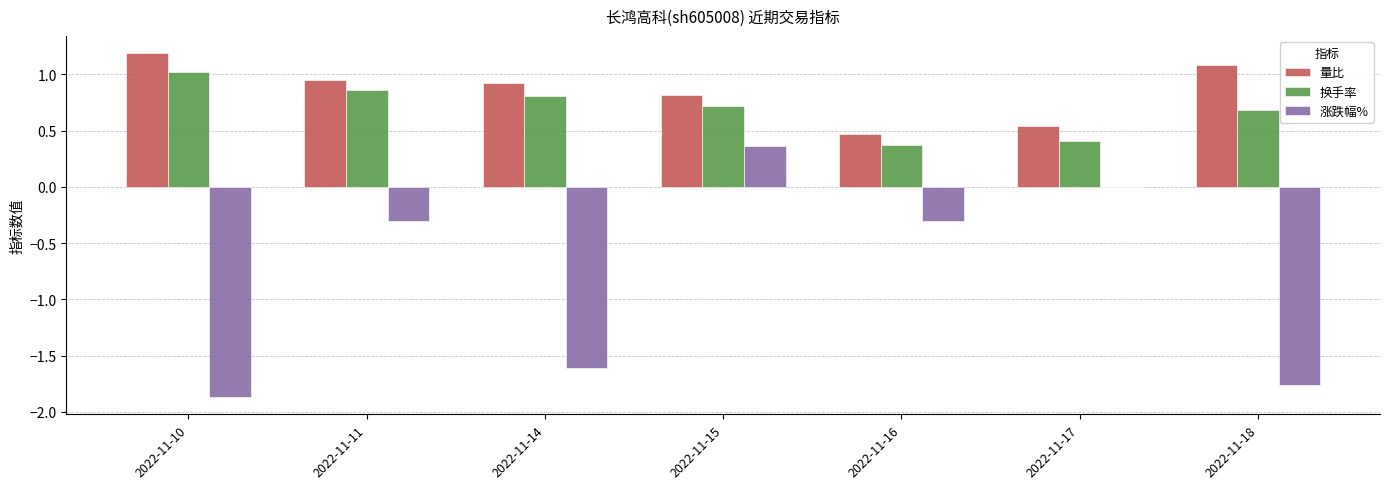

Is the value of 涨跌幅% at 2022-11-14 greater than the value of 量比 at 2022-11-18?

No